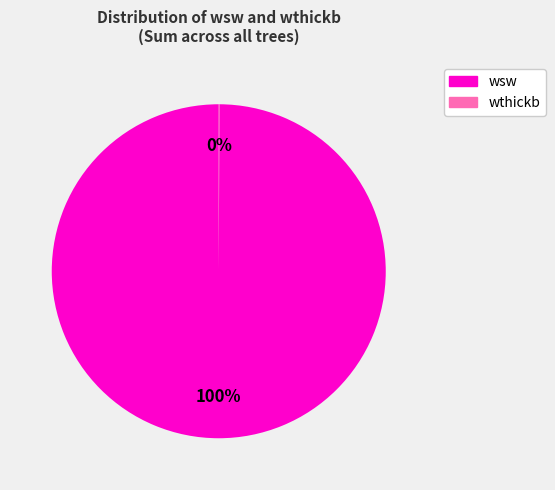

To the nearest percent, what is the average slice percentage?

50%